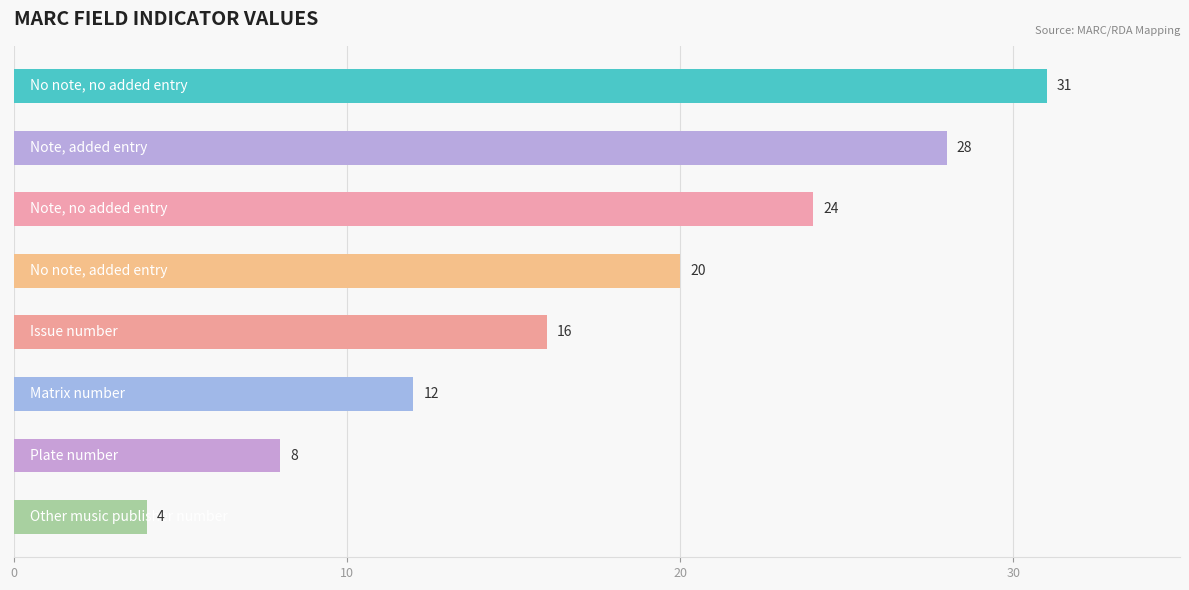

What is the value of the 1st bar from the top?

31